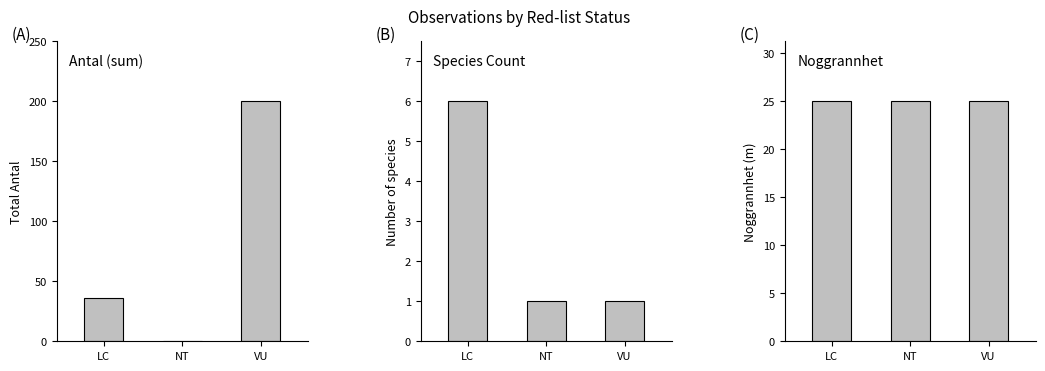

How many Antal (sum) values are between 0 and 200?

3